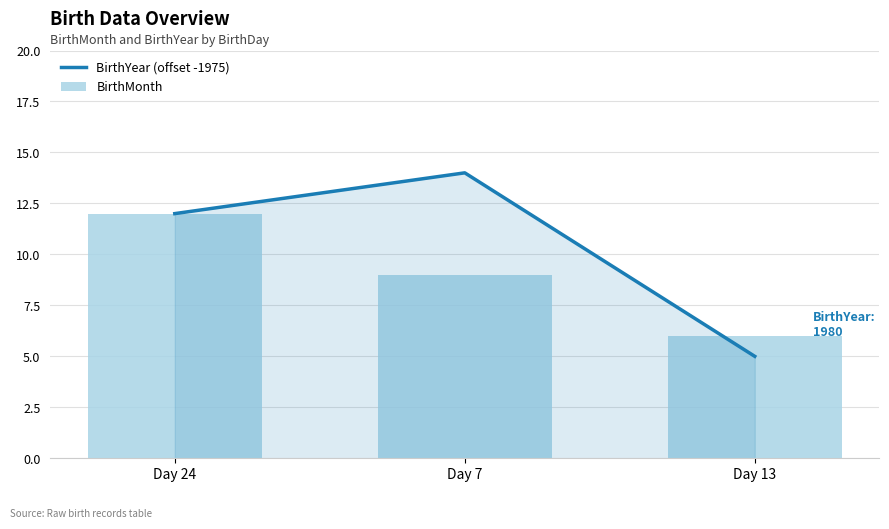

Is it true that BirthMonth equals 6 at Day 13?

True